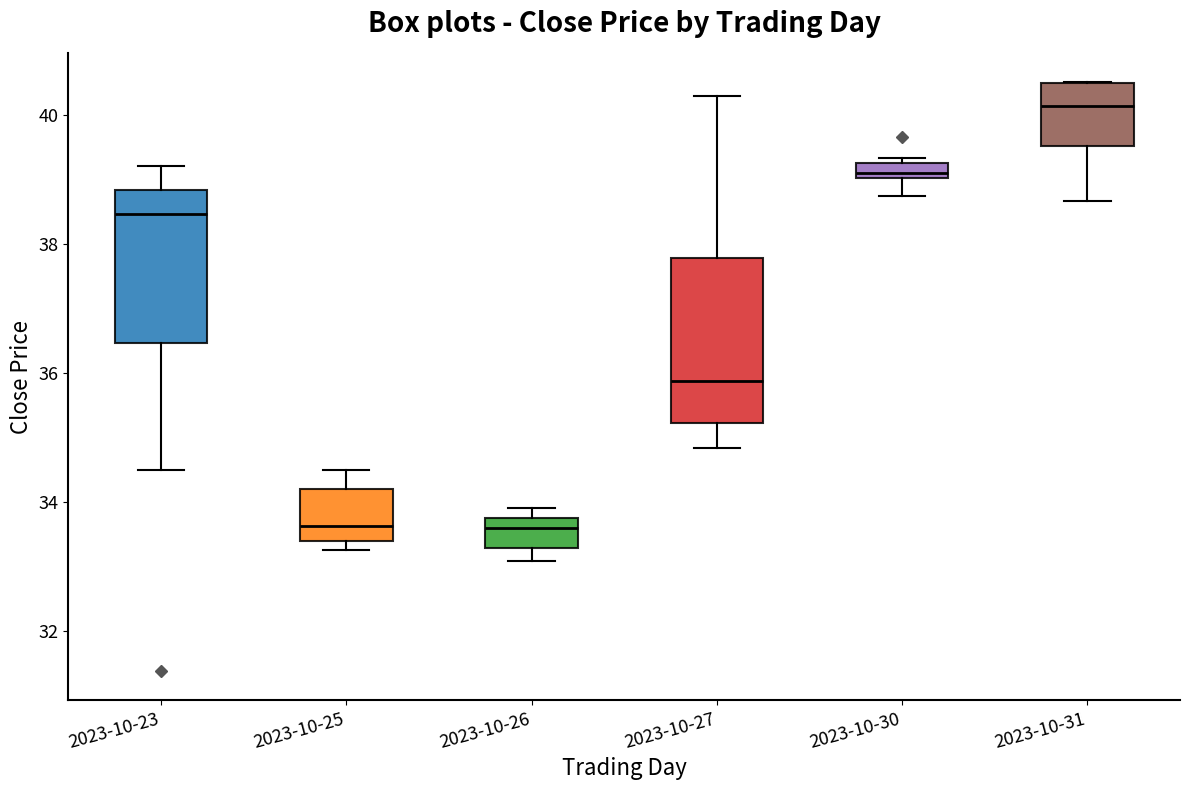

Where does the median line of the box for 2023-10-26 sit on the y-axis? The values are not printed on the chart, so give them approximately, as read against the axis.

33.6